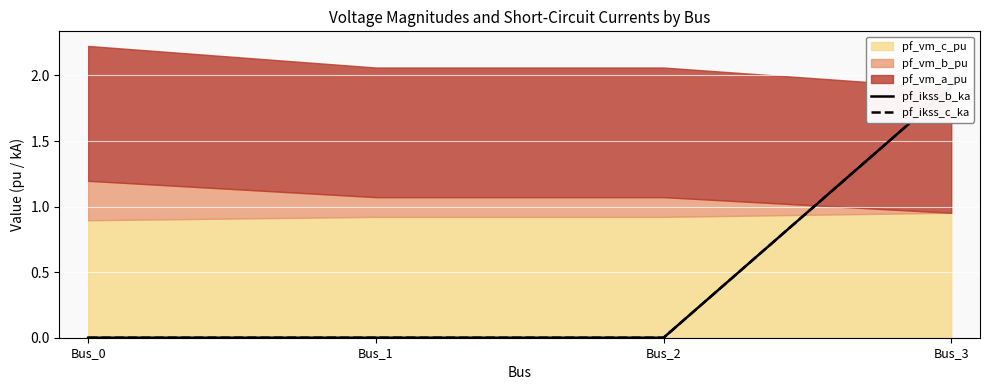

How many values in the pf_ikss_b_ka series exceed 0?

1